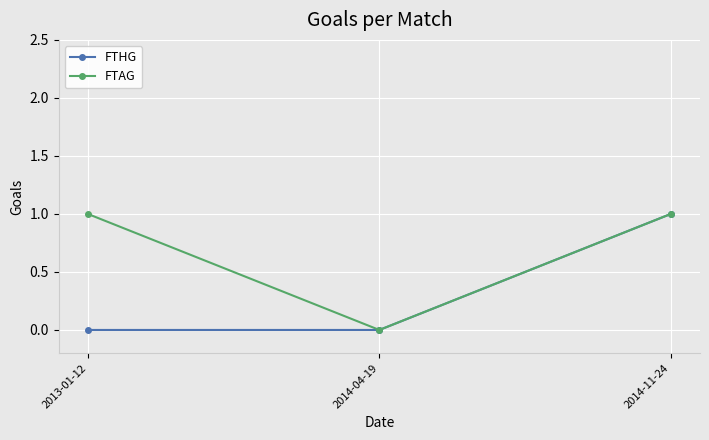

Does the chart display data point markers on the line(s)?

Yes